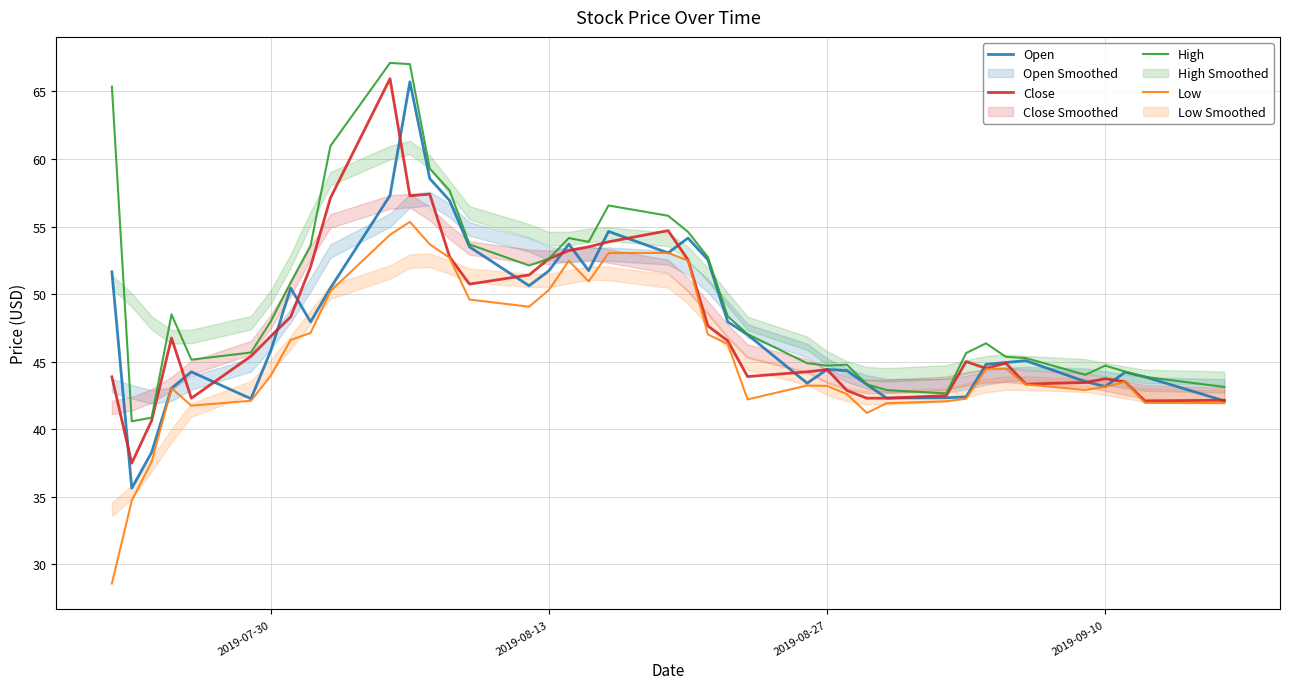

True or false: High and Low cross at least once.

False